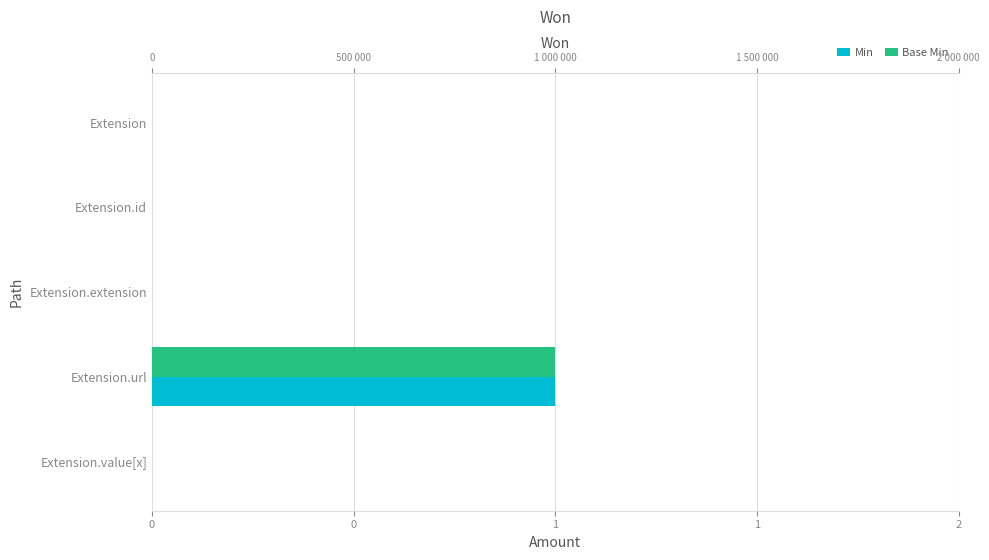

Rank the series at Extension.id from highest to lowest value.

Min, Base Min